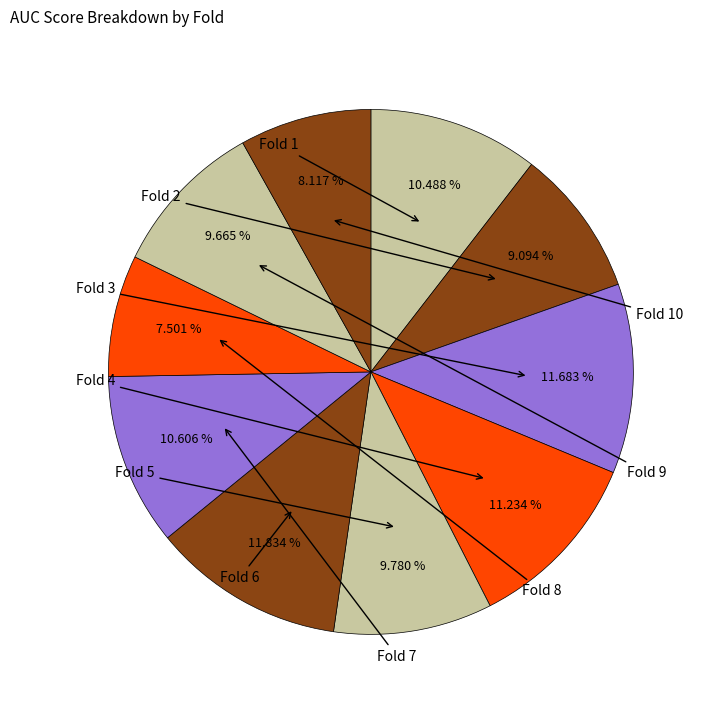

How many slices are in this pie chart?

10